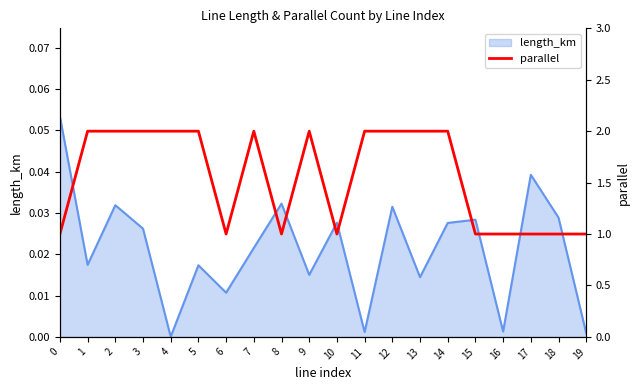

List the labels in order of value, smallest first.

0, 6, 8, 10, 15, 16, 17, 18, 19, 1, 2, 3, 4, 5, 7, 9, 11, 12, 13, 14